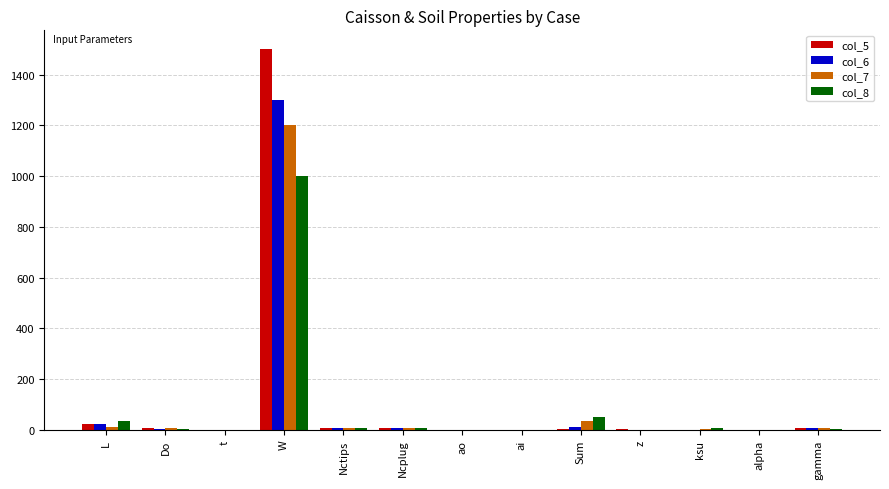

How many groups of bars are there?

13